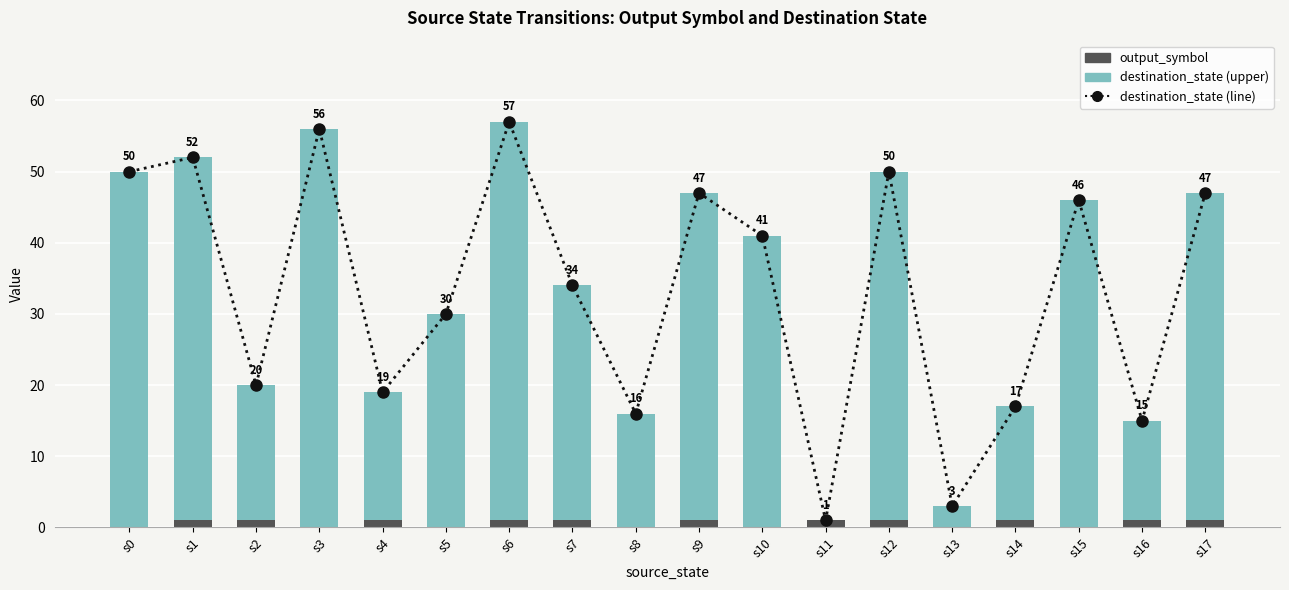

Count the output_symbol values in the range 0 to 1.

18